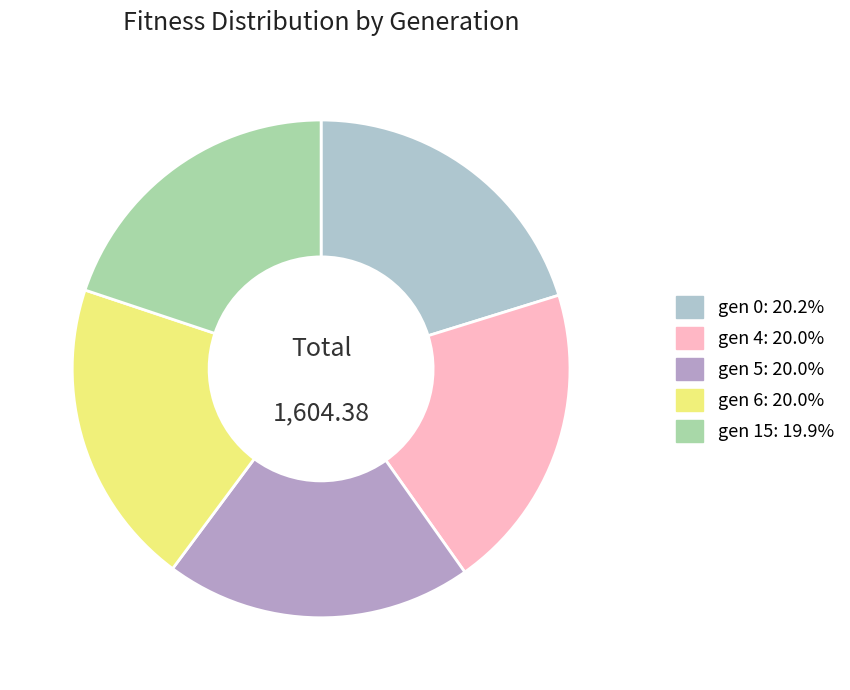

How many segments does this pie chart have?

5